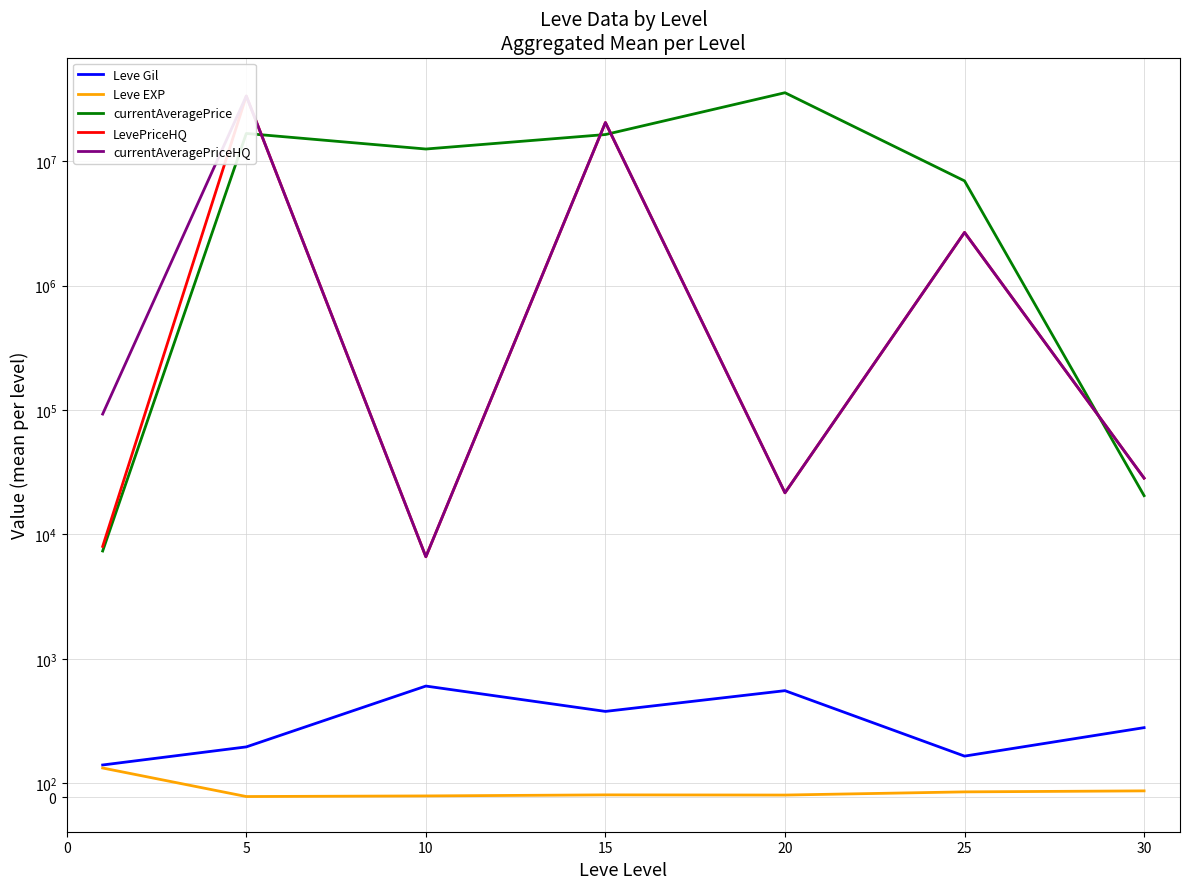

How many lines are shown in the chart?

5